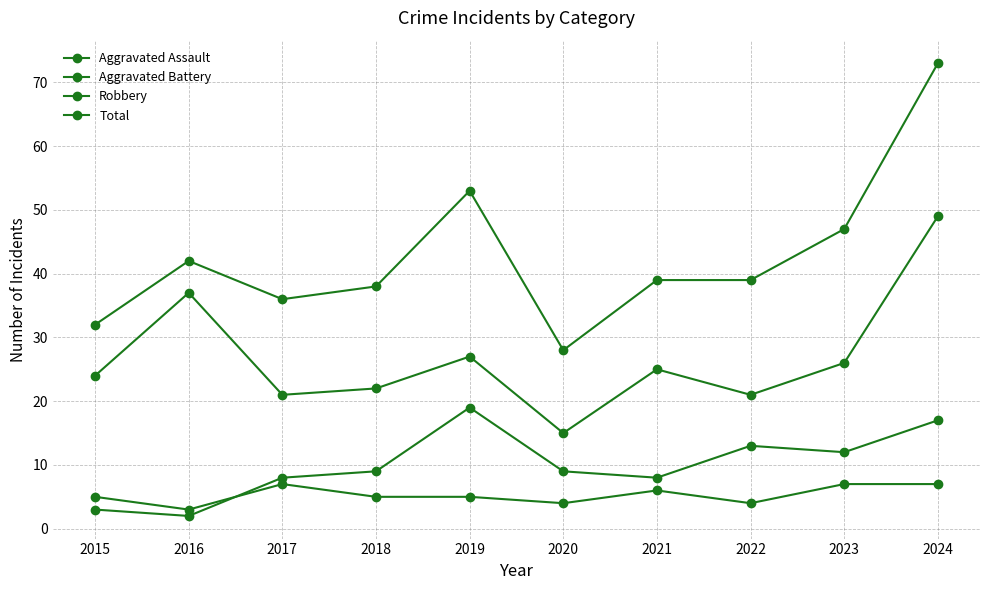

At which label does Aggravated Assault first exceed 5?

2017